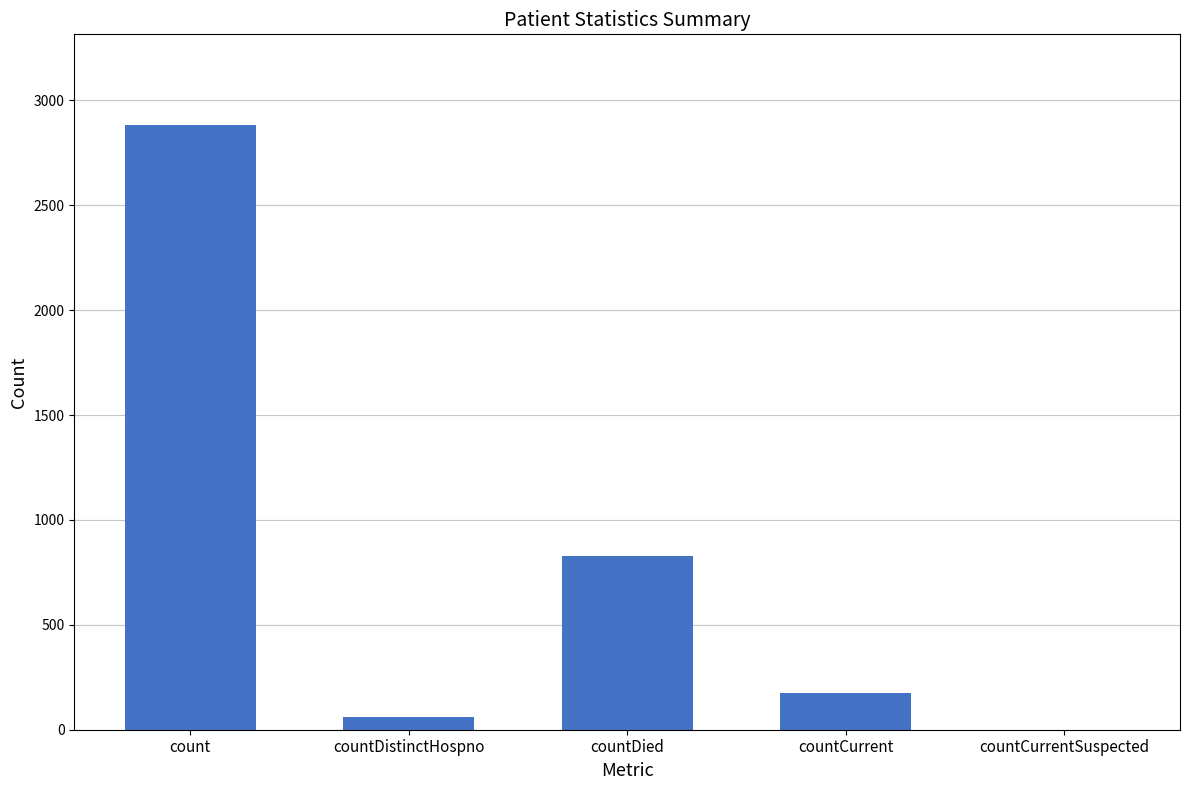

What is the maximum value shown in the chart?

2882